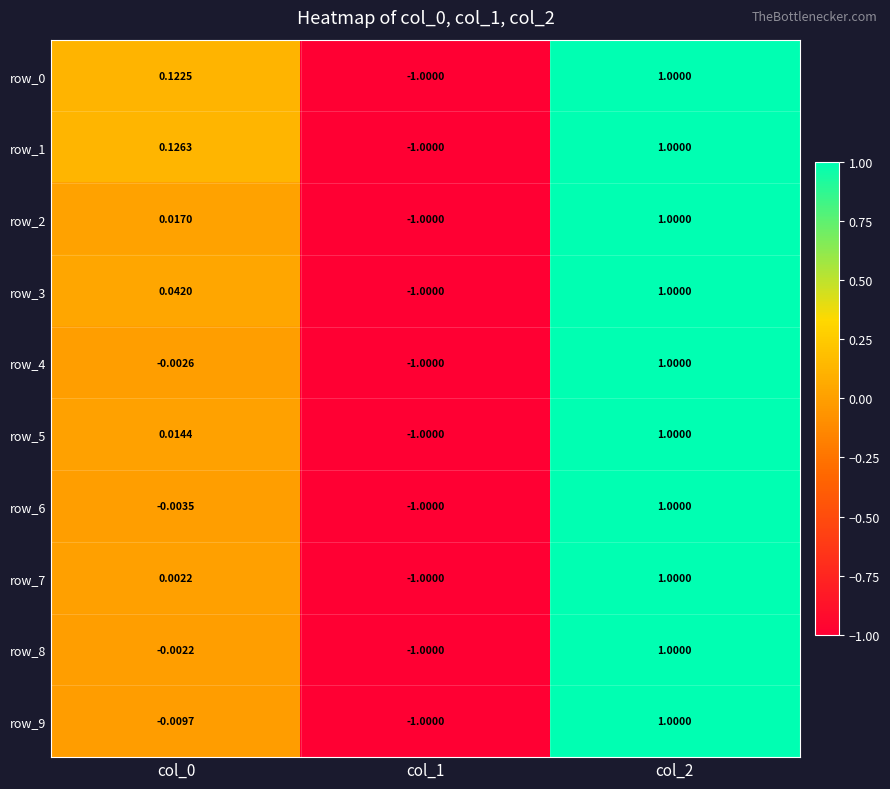

How many values in the row_5 series are below 0?

1